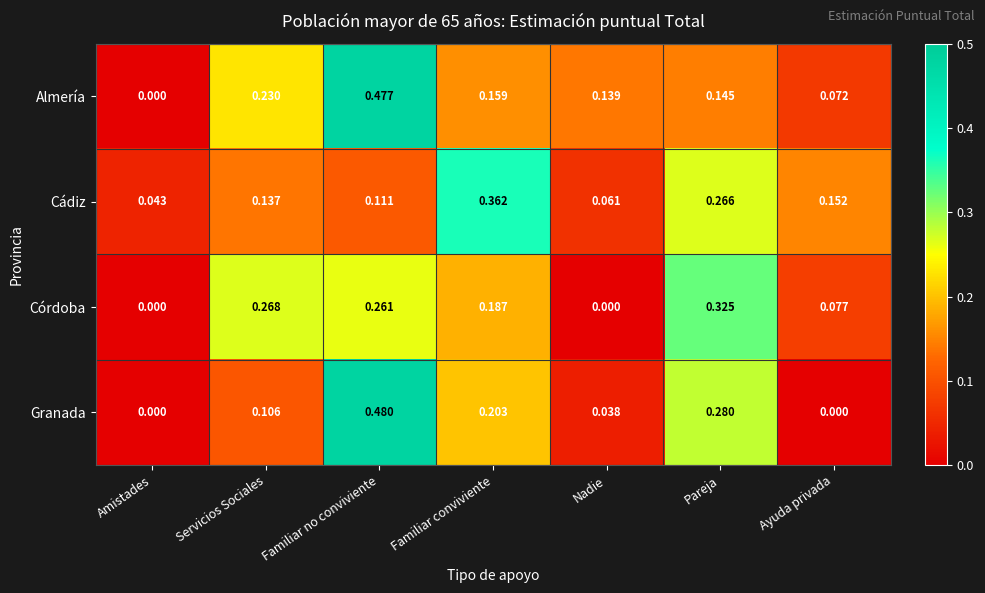

At which label is Almería closest to 0?

Amistades